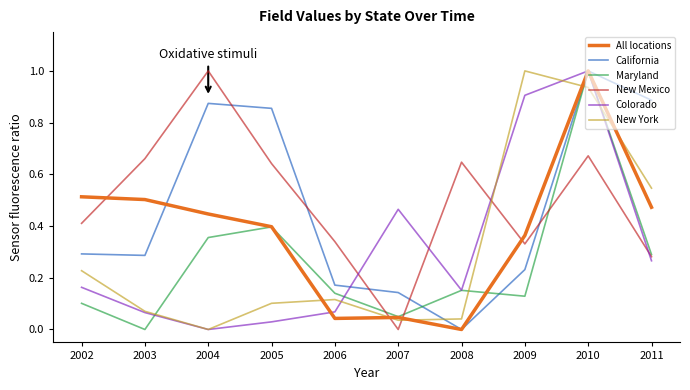

Between 2004 and 2009, which series saw the biggest shift?

New York